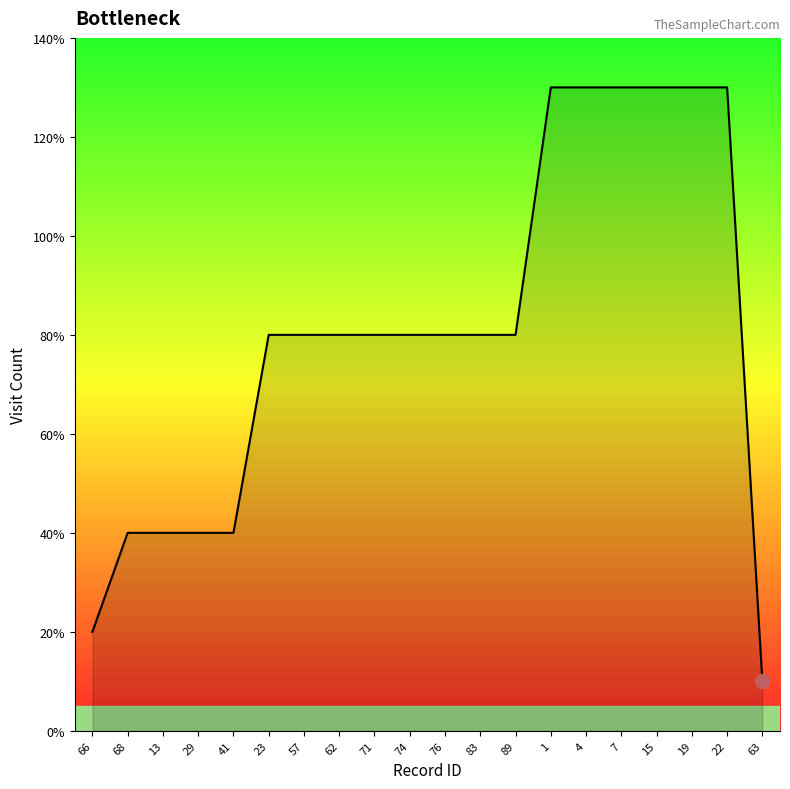

Is this an area chart (filled region under the line)?

Yes